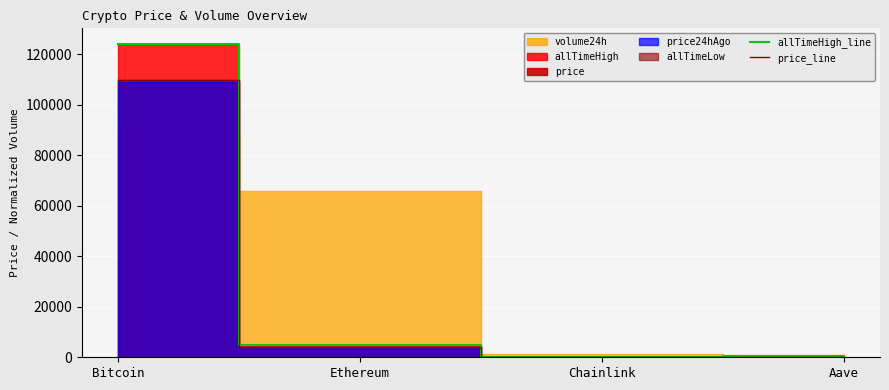

Where is allTimeHigh_line nearest to the value 62090?

Ethereum